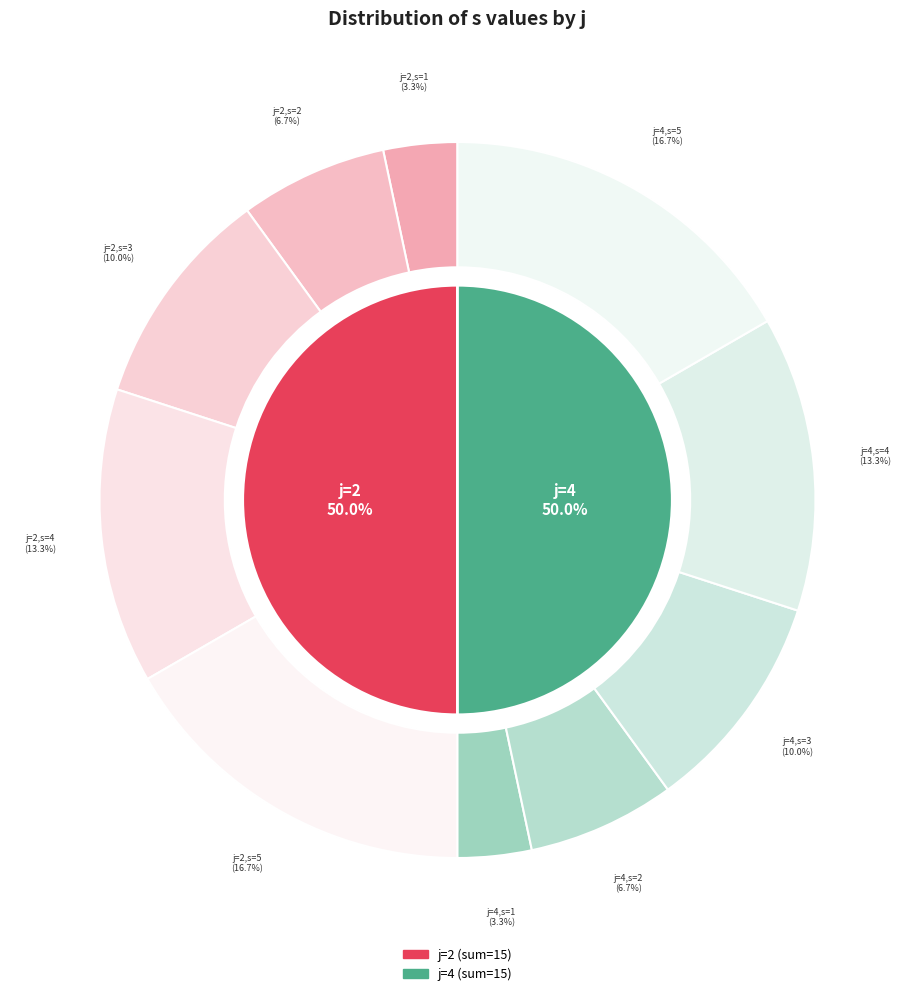

How much of the chart is everything except j=2,s=3?

90.0%